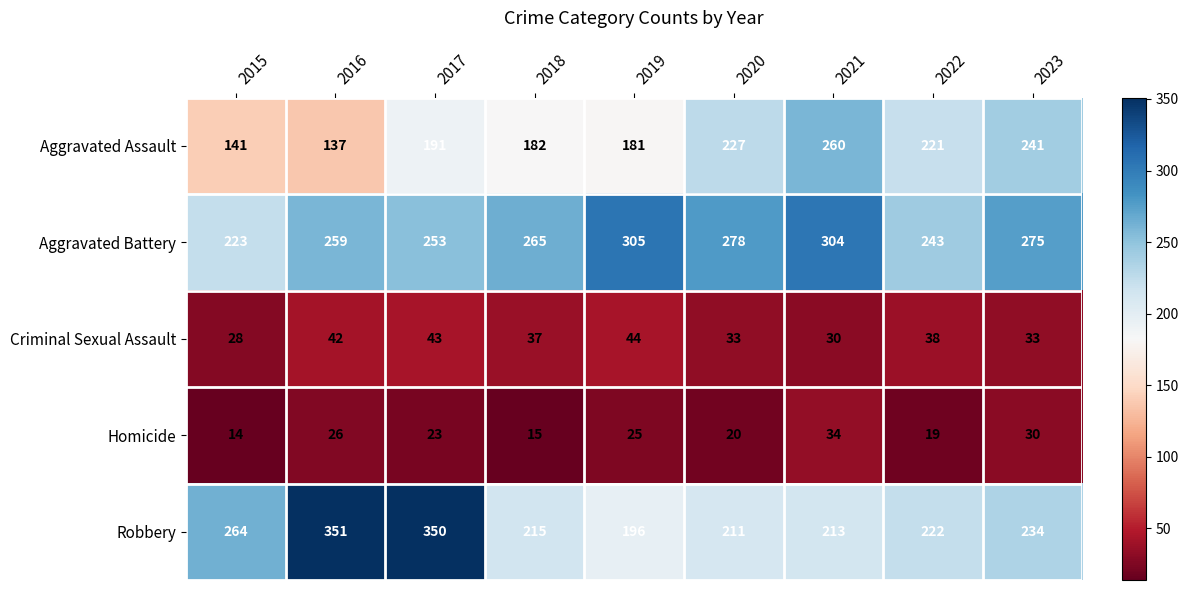

True or false: Aggravated Assault has a value of 299 at 2019.

False